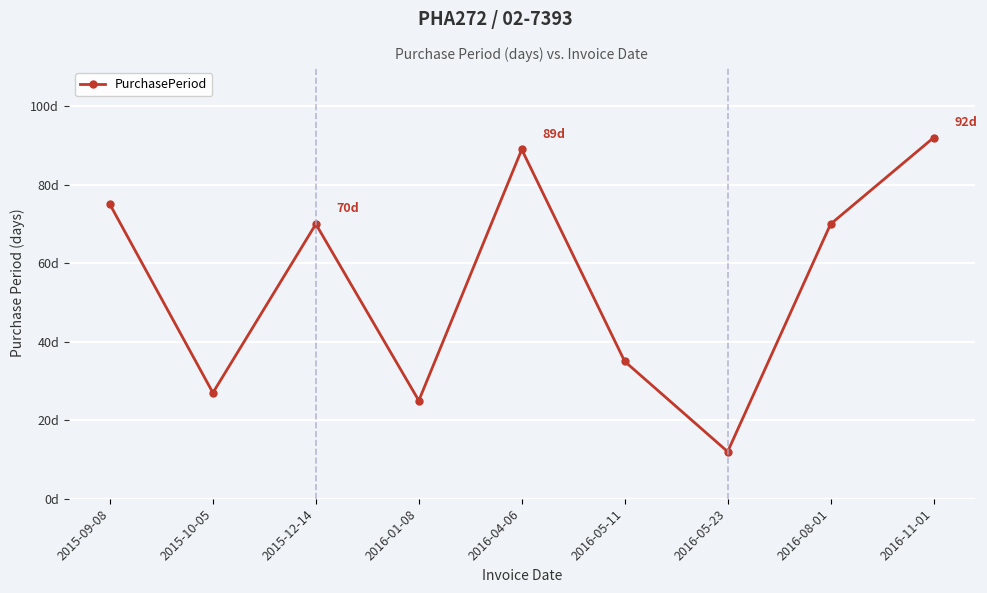

What is the value of the 2nd point from the left?

27